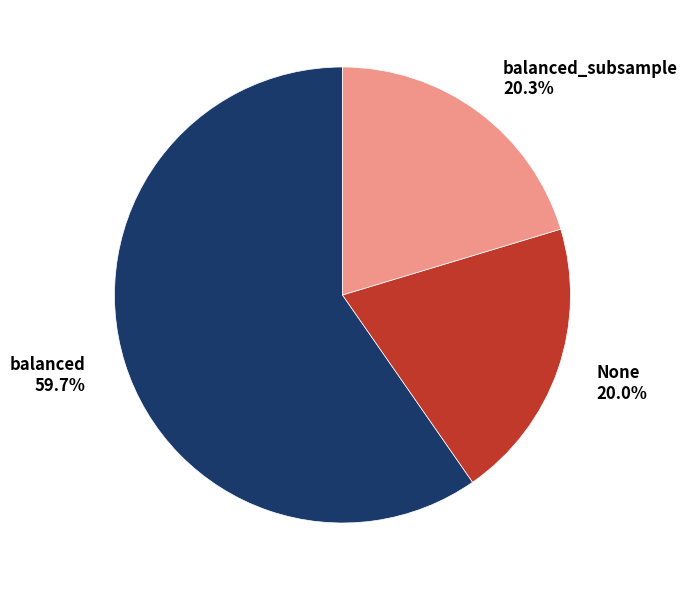

To the nearest percent, what is the average slice percentage?

33%